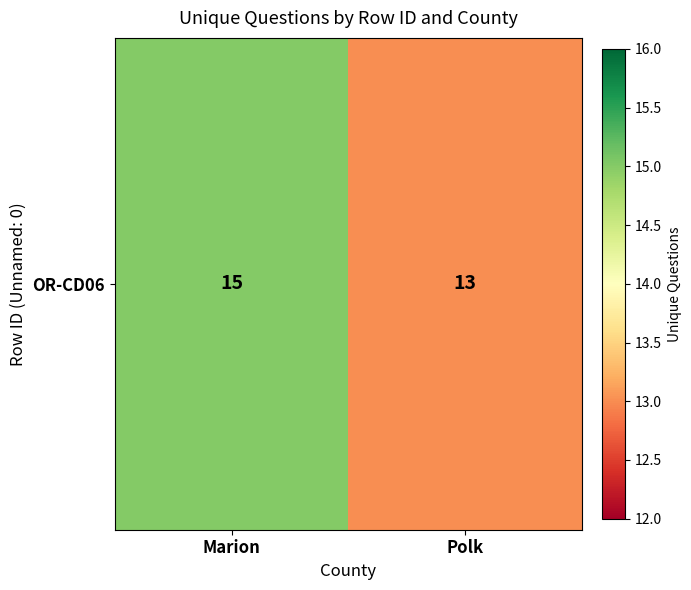

What is the sum of the values at Polk and Marion?

28